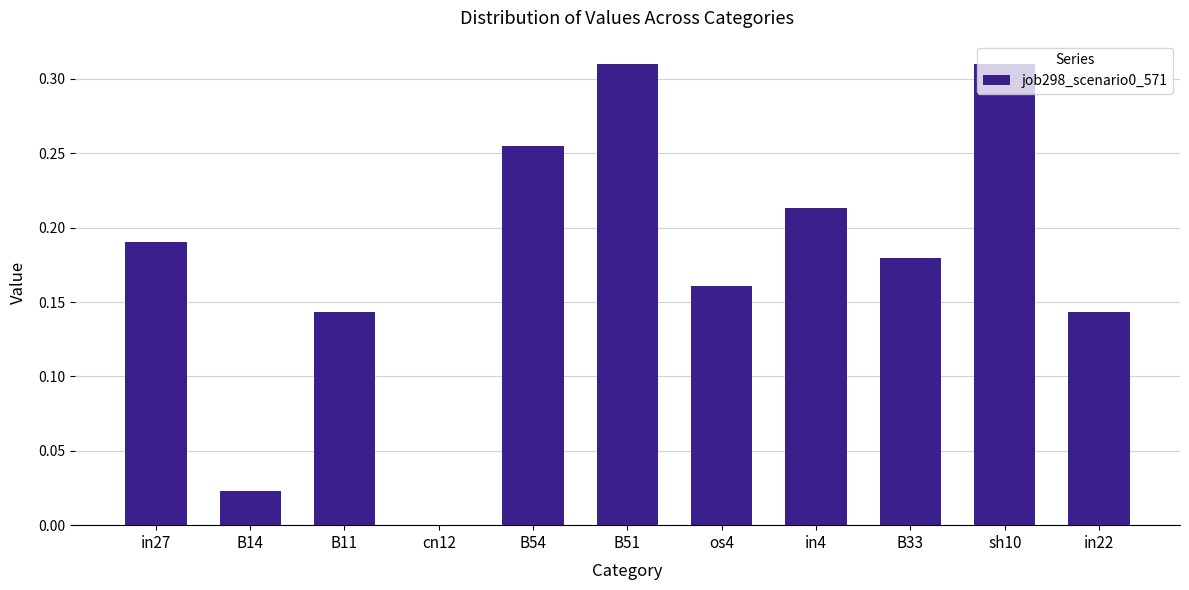

The chart shows a value of 0.1 at B51. True or false?

False